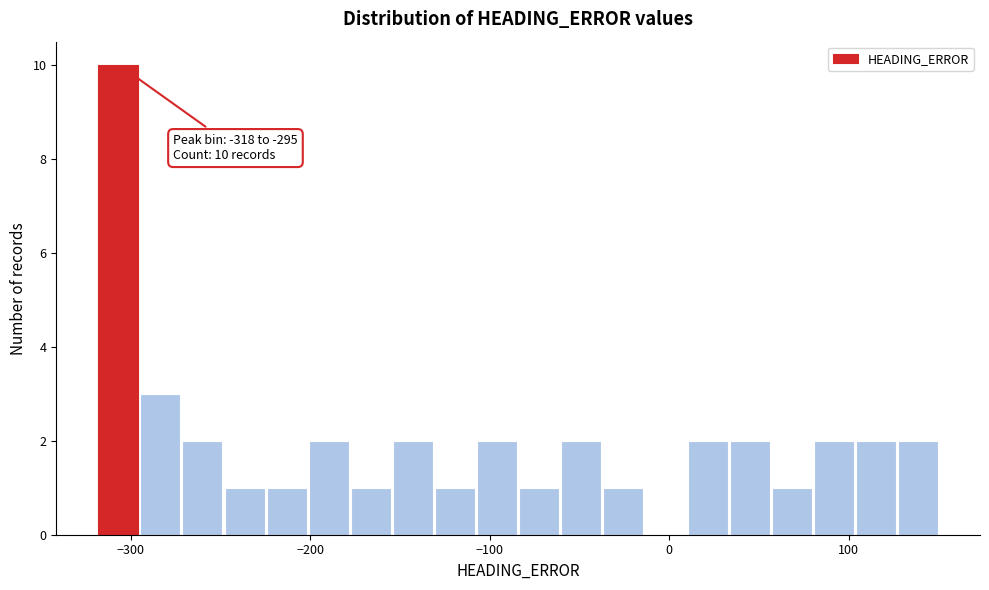

Around what value on the x-axis is the tallest bar? Give the approximate position of its centre, as read against the axis.

-310